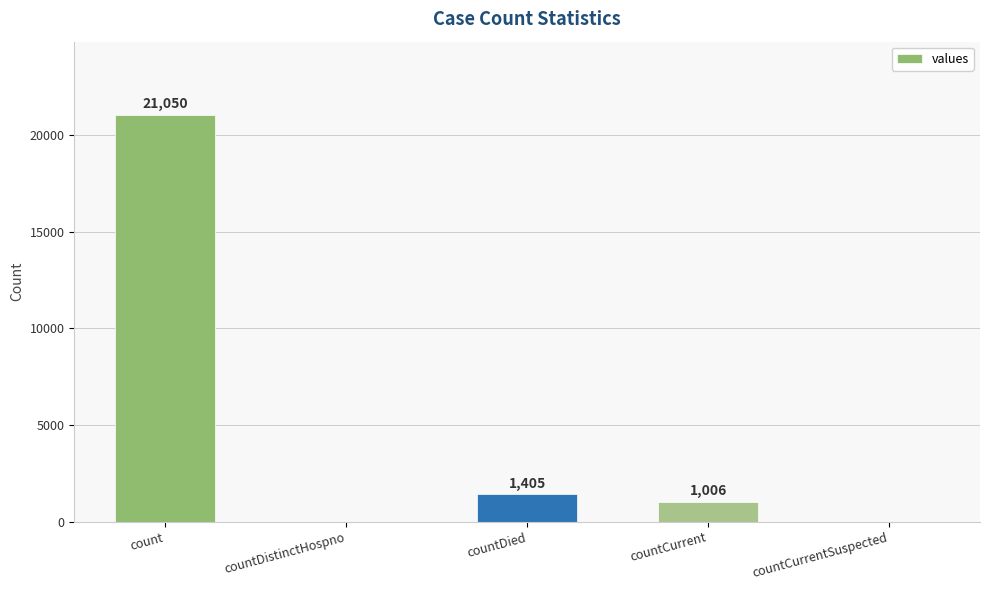

Are the bars grouped side by side (vs. stacked)?

No